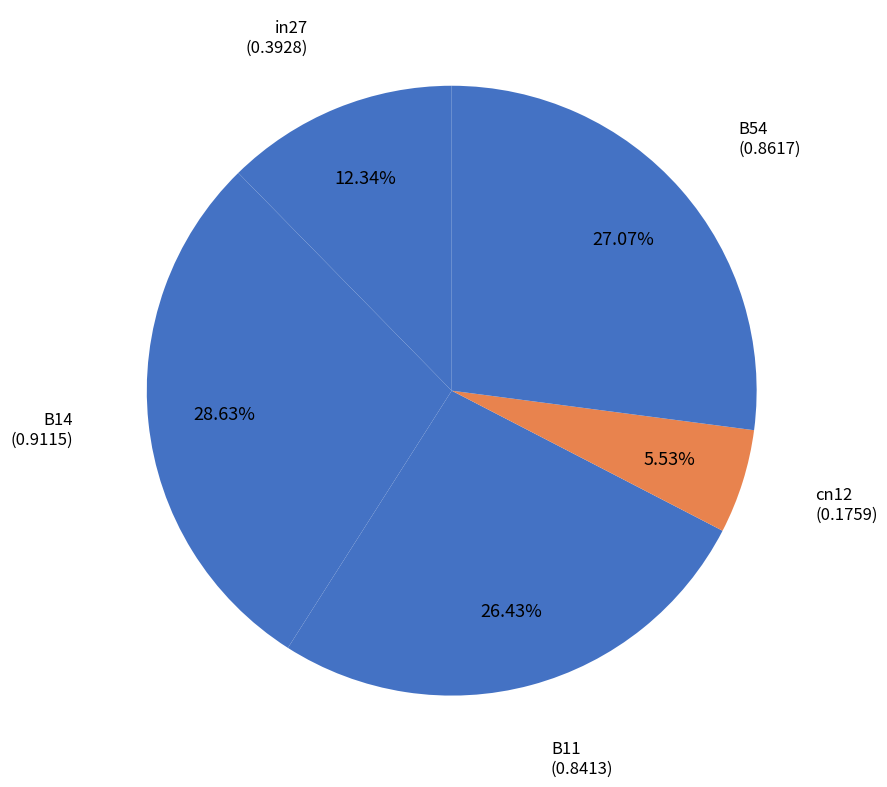

Is it true that B54 is 39% of the pie?

False